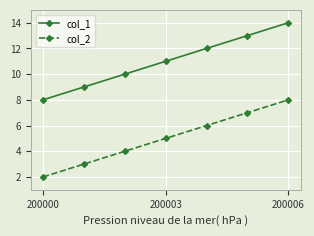

What is the lowest value of the col_1 series?

8